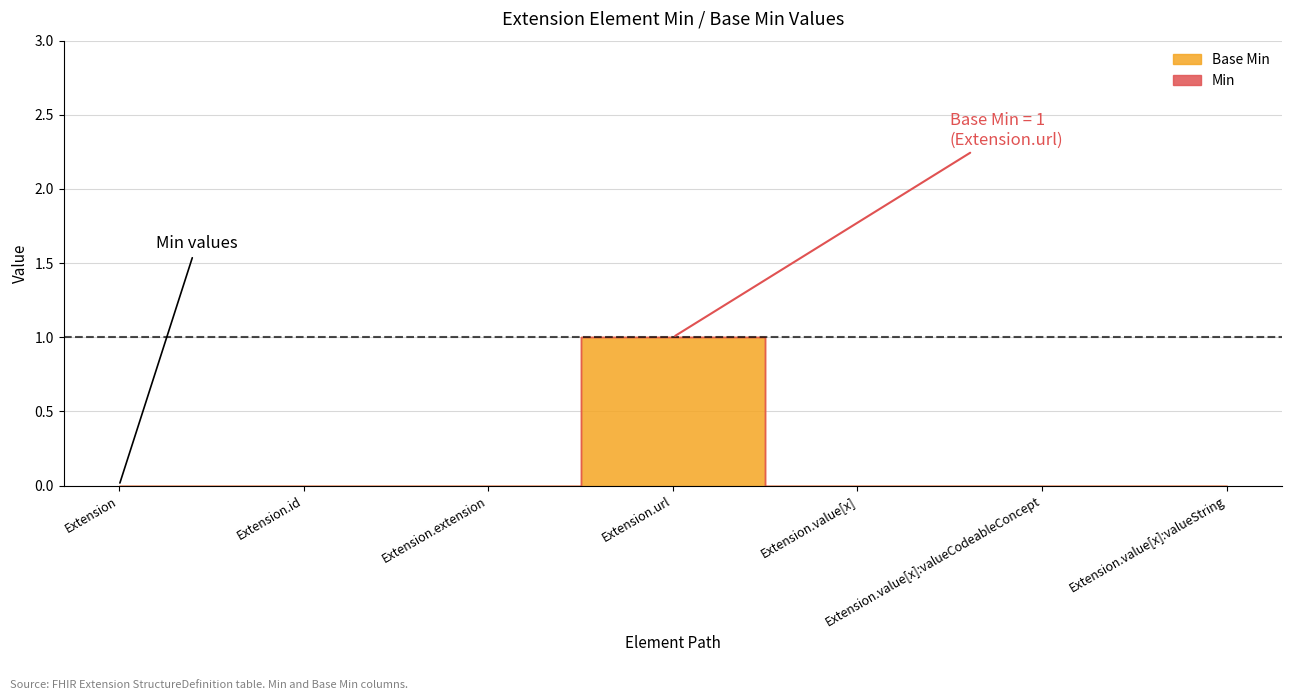

What is the sum of all Base Min values?

1